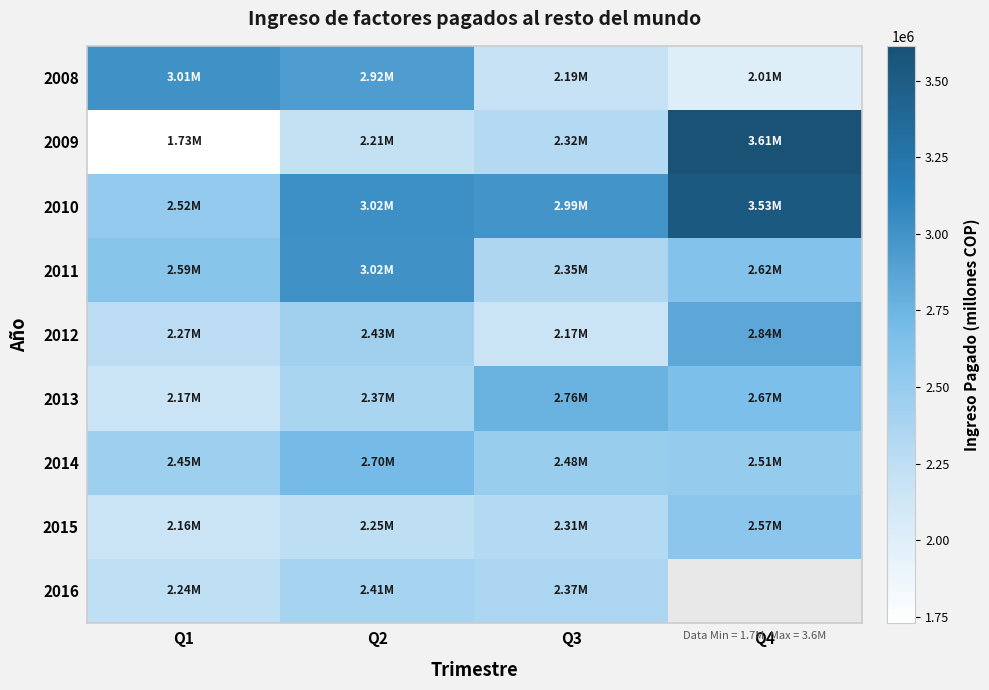

At how many categories does at least one series exceed 2805622?

4